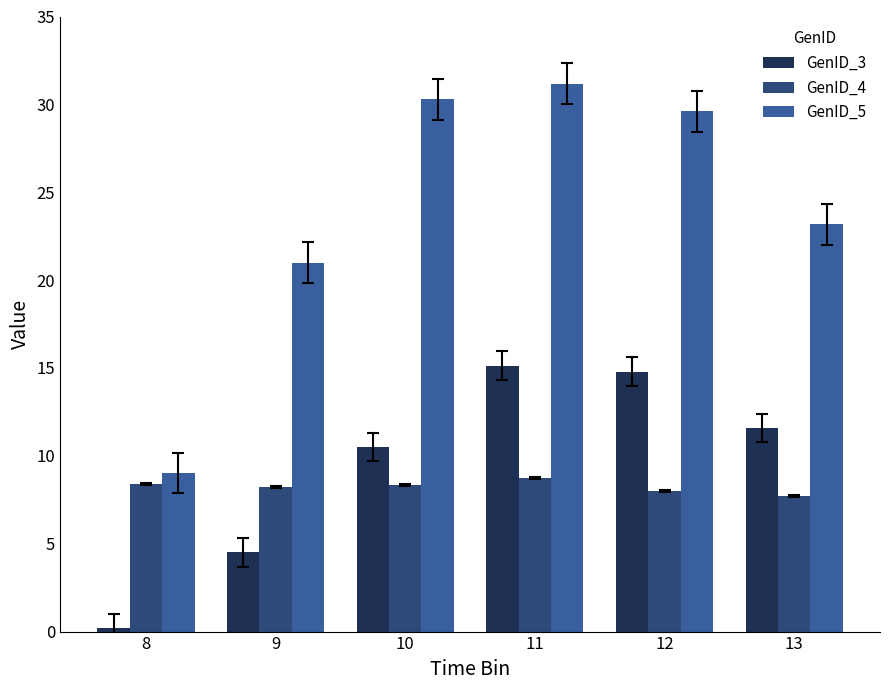

Count the number of data series in this chart.

3